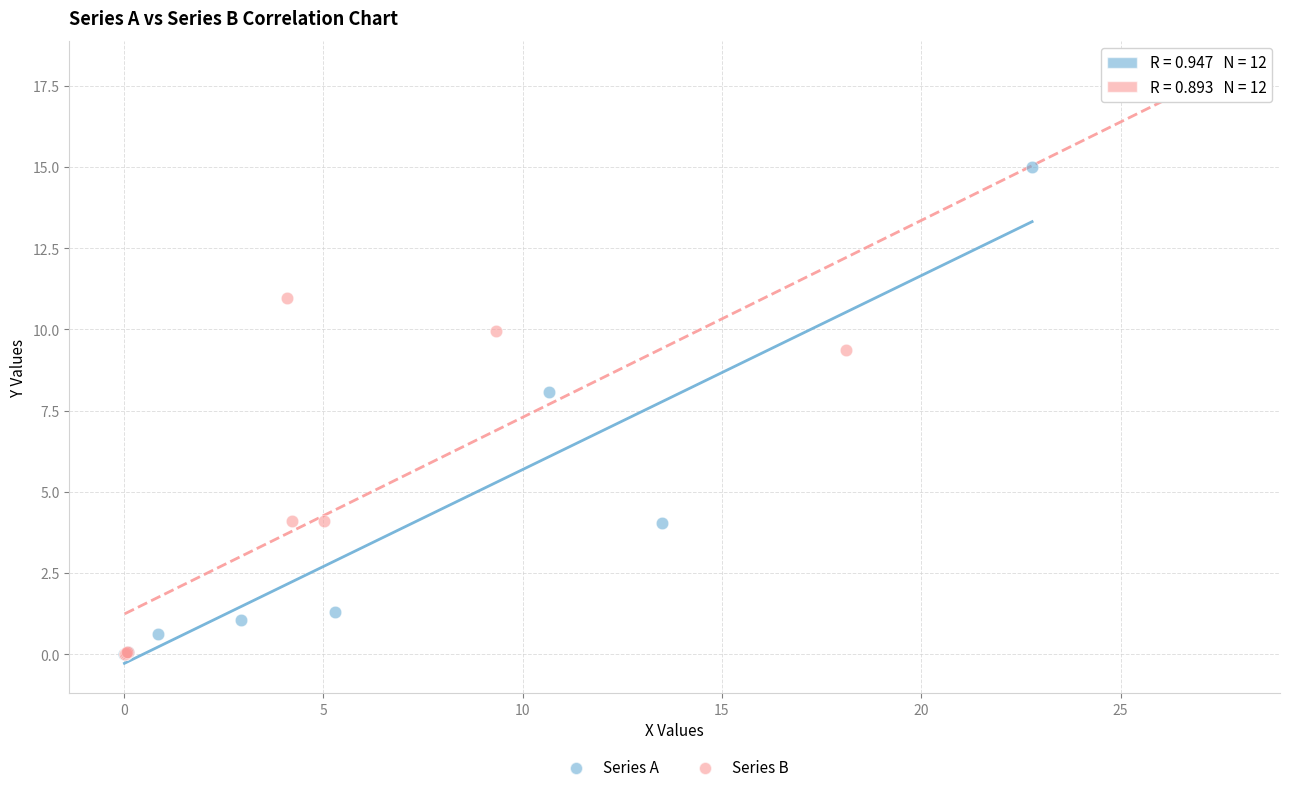

Which series has the widest spread of Y values?

Series B